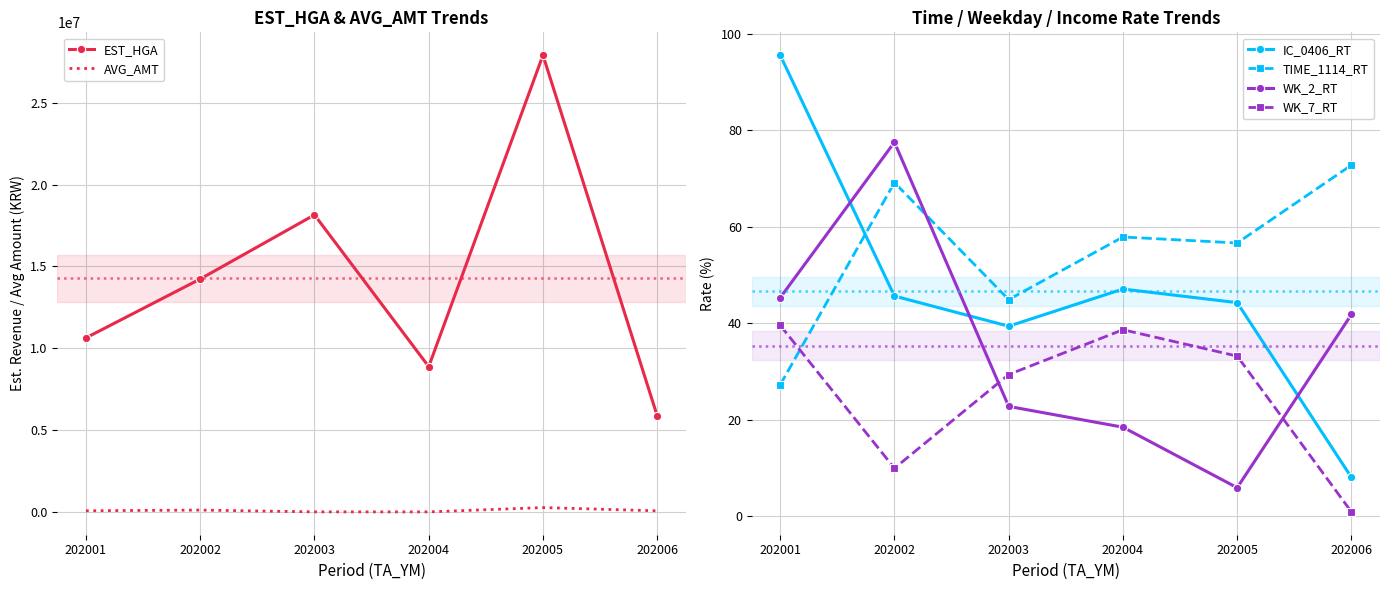

How many categories are shown in the chart?

6